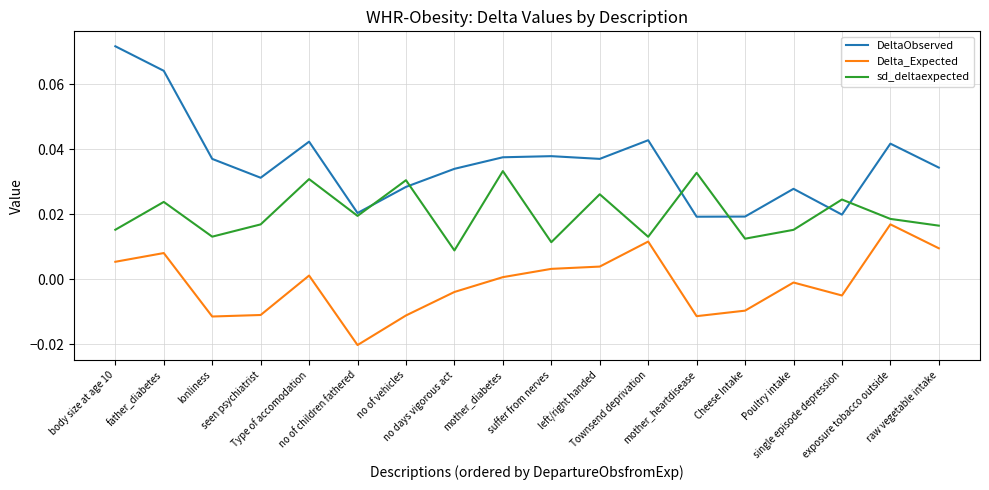

What are all the series names shown in the legend?

DeltaObserved, Delta_Expected, sd_deltaexpected